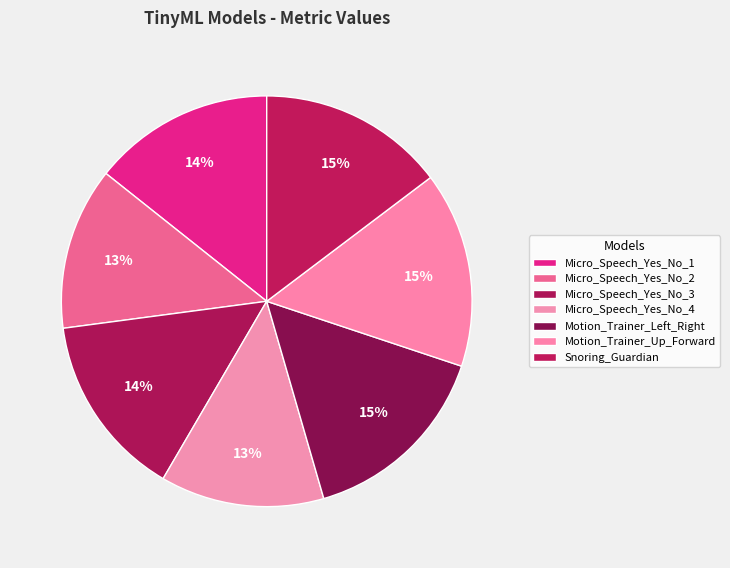

The Snoring_Guardian slice represents 1% of the pie. True or false?

False